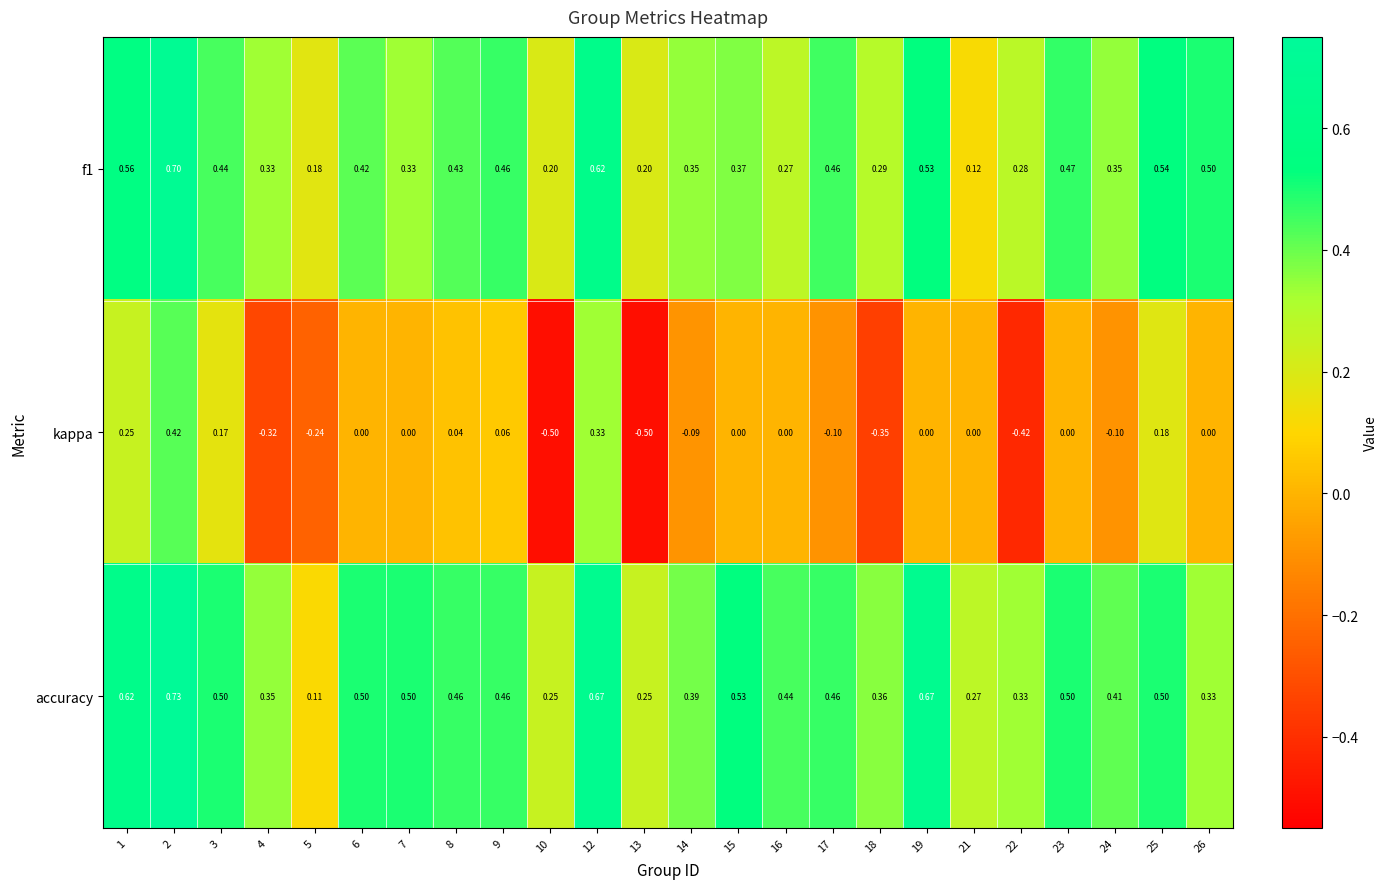

What is the greatest value displayed?

0.7